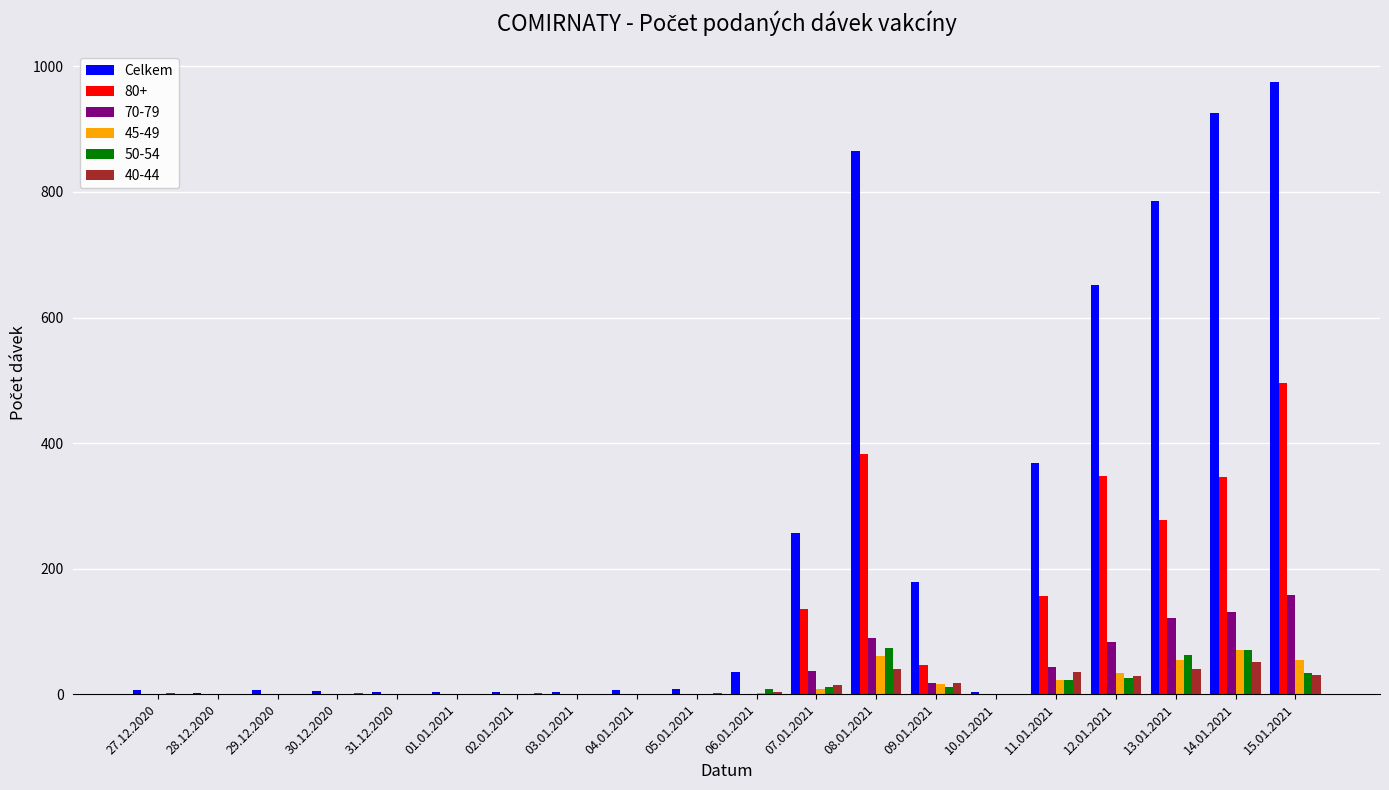

What is the greatest value displayed?

975